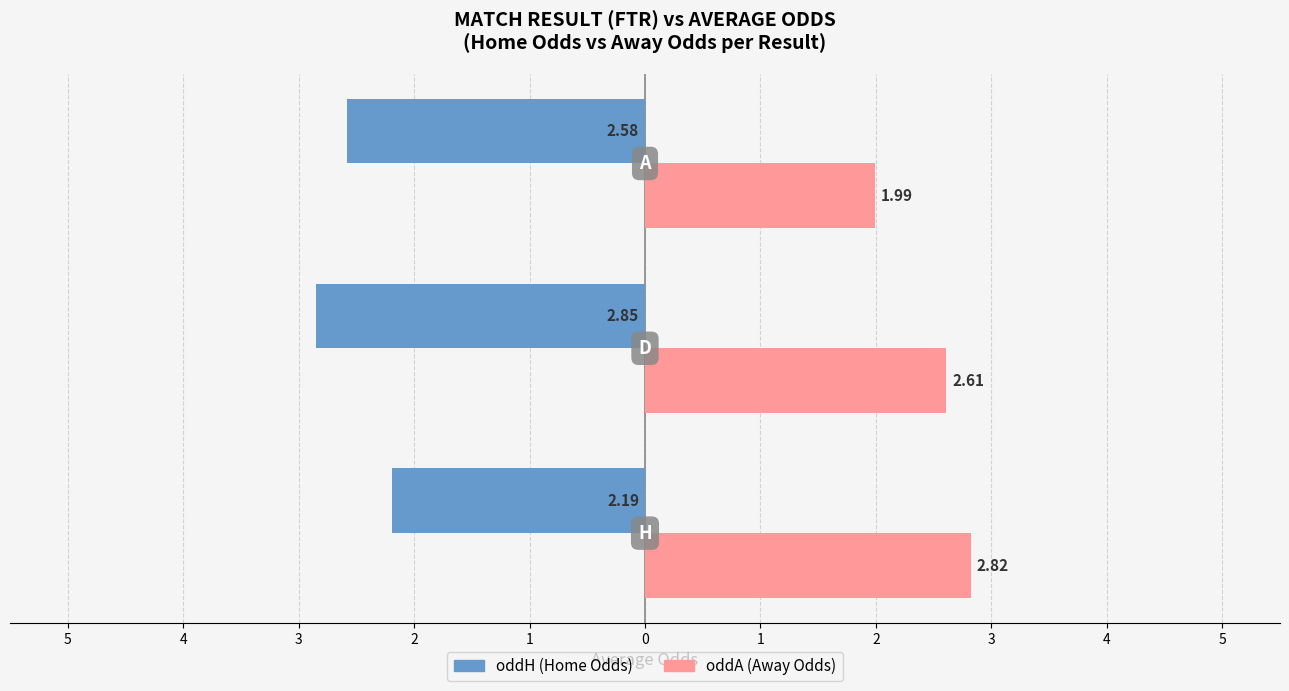

What are all the series names shown in the legend?

oddH (Home Odds), oddA (Away Odds)